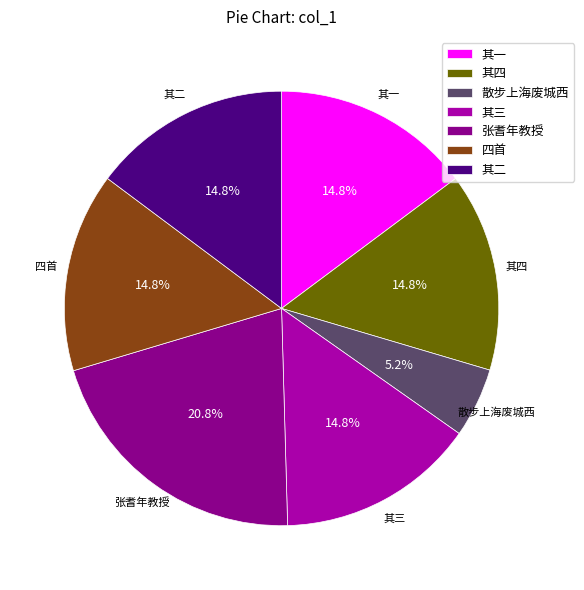

Which slice is the largest?

张耆年教授